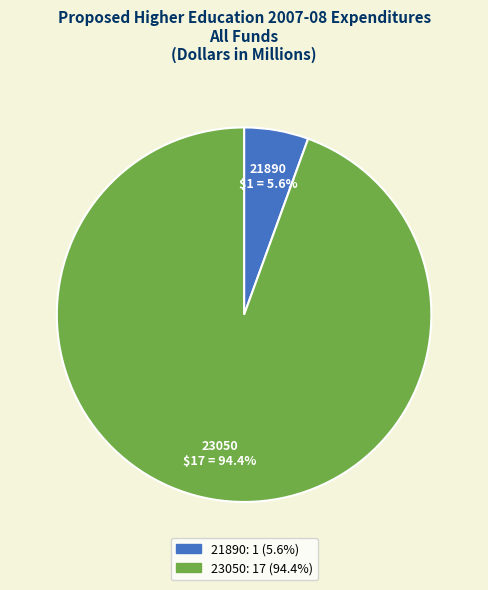

How much of the chart is everything except 23050?

5.6%